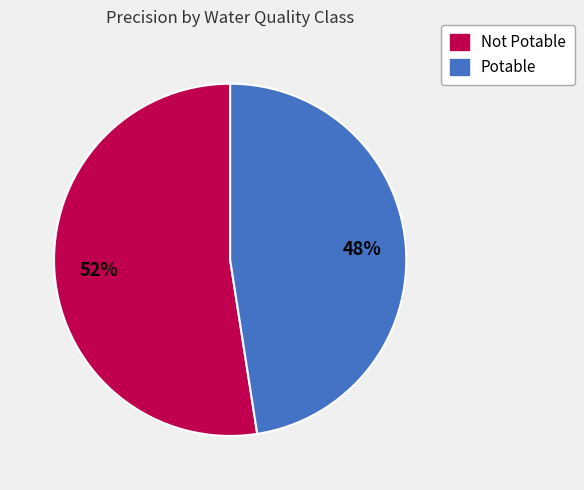

Is it true that Potable is 48% of the pie?

True